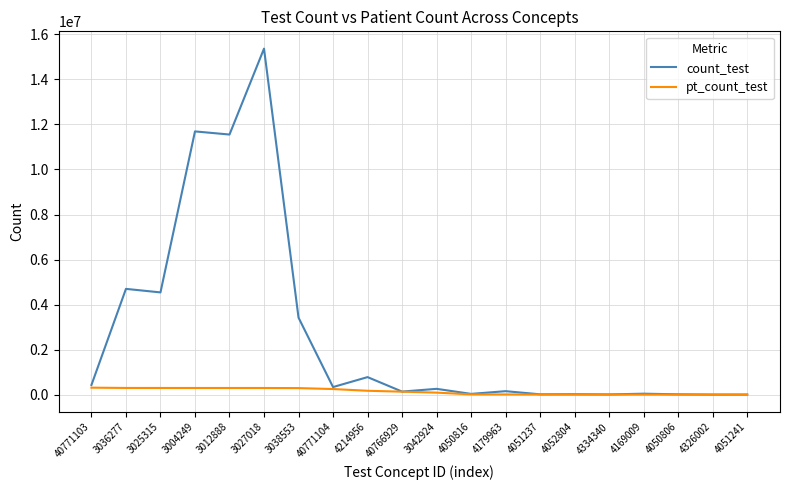

The pt_count_test series shows 308940 at 3036277. True or false?

True